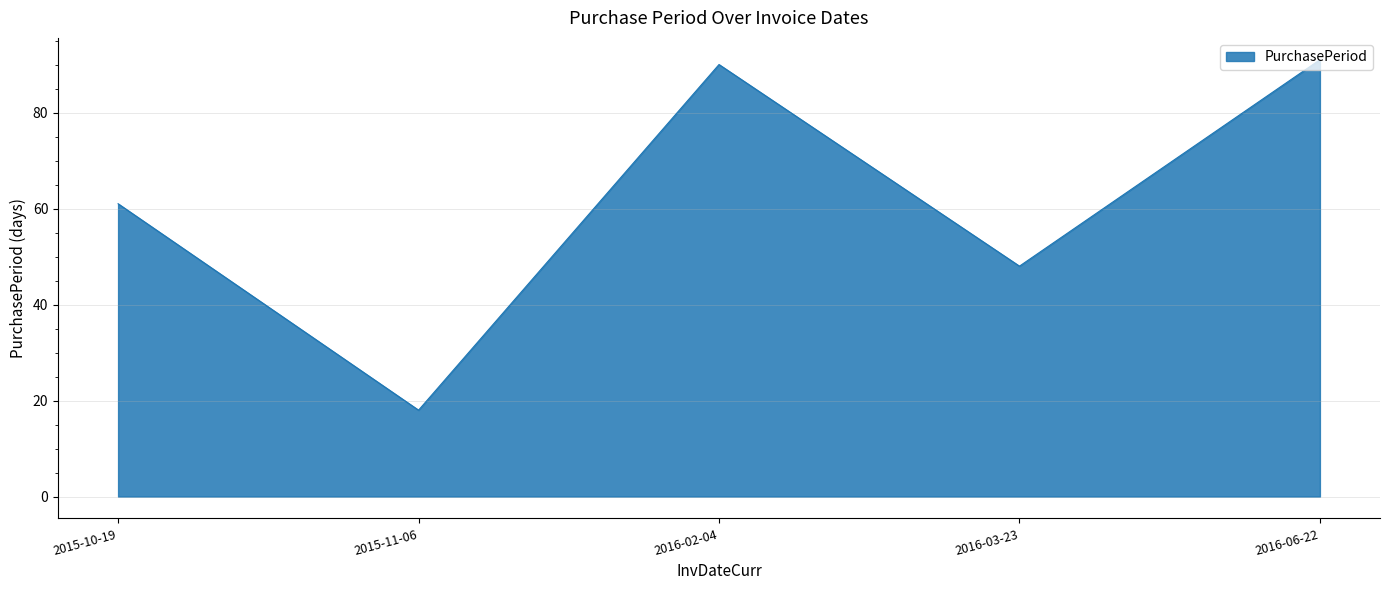

Which label corresponds to the largest value in the chart?

2016-06-22